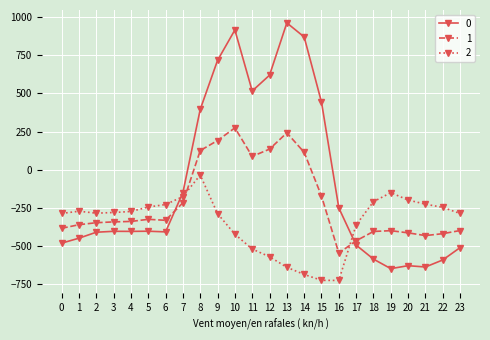

What is the difference between the highest and lowest values at 3?

123.4